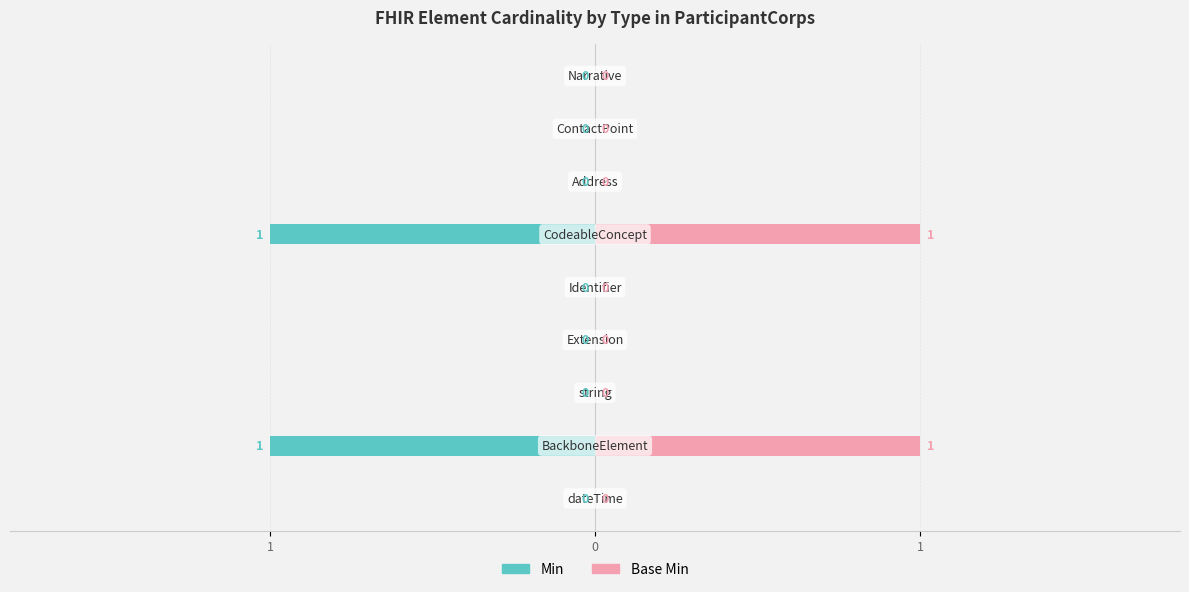

The Base Min series shows 0 at 7. True or false?

False